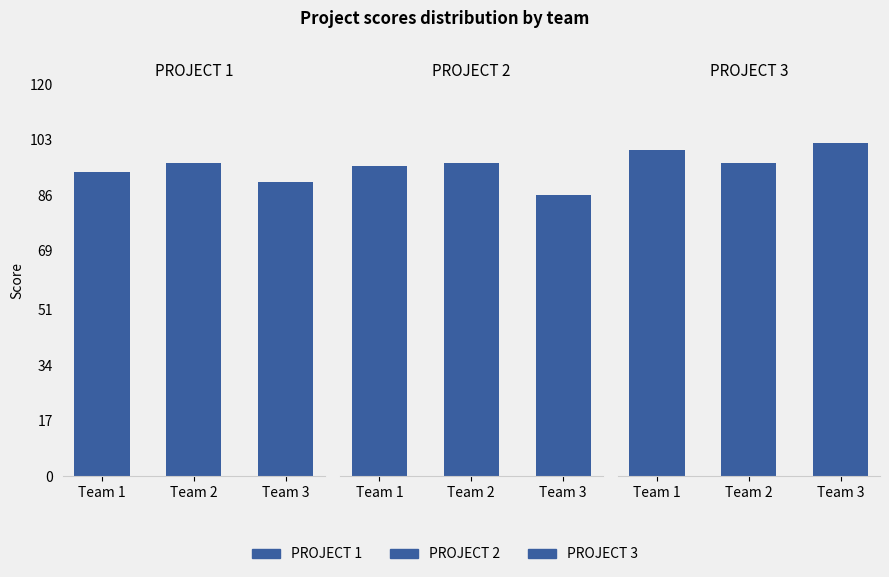

Is the value of PROJECT 2 at Team 1 greater than the value of PROJECT 1 at Team 1?

Yes